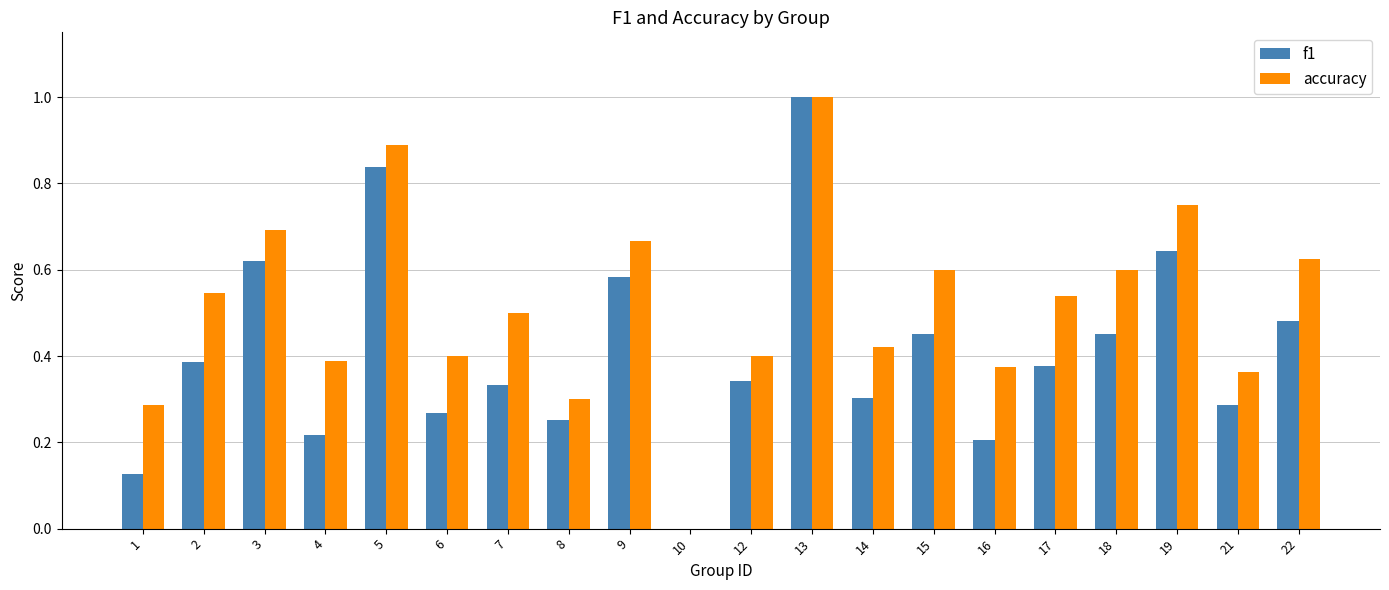

True or false: accuracy has a value of 0.1 at 8.

False